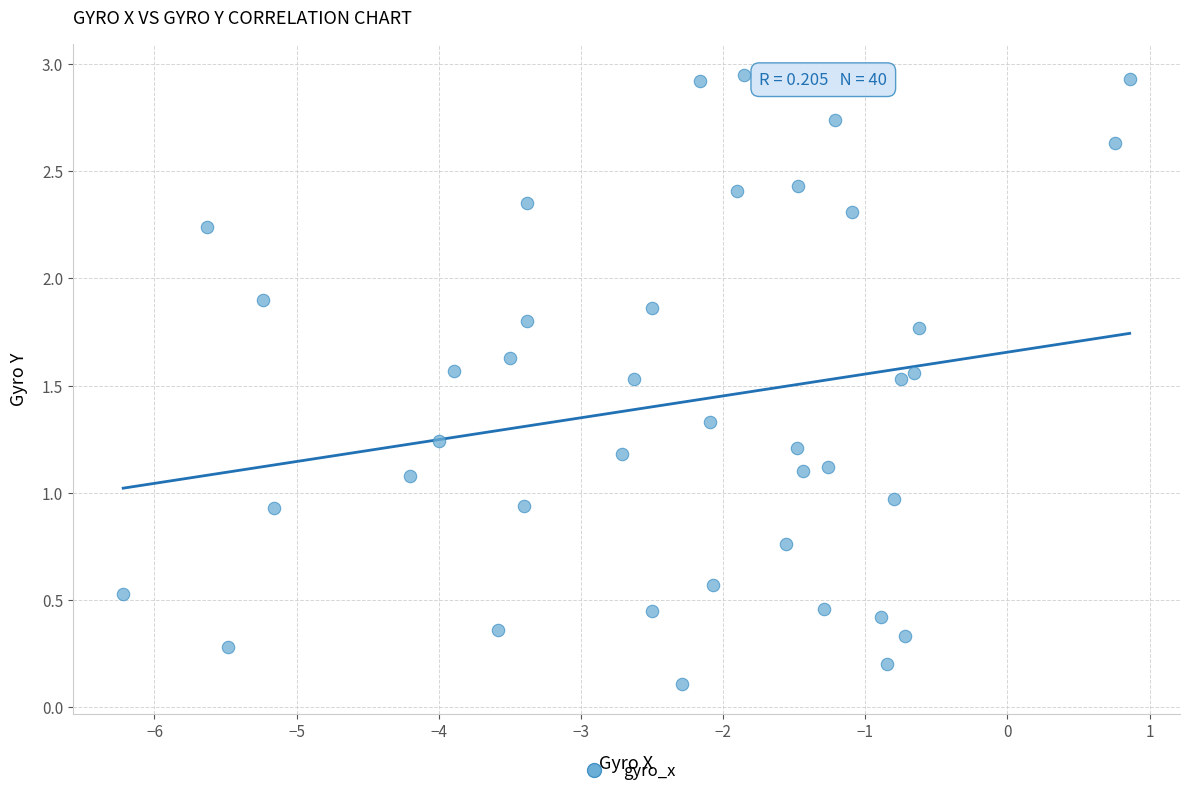

What is the range of X values (max minus min)?

7.1